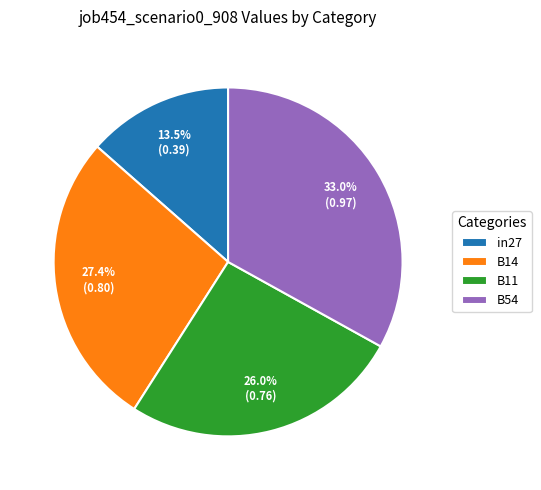

Rank the categories by value from highest to lowest.

B54, B14, B11, in27